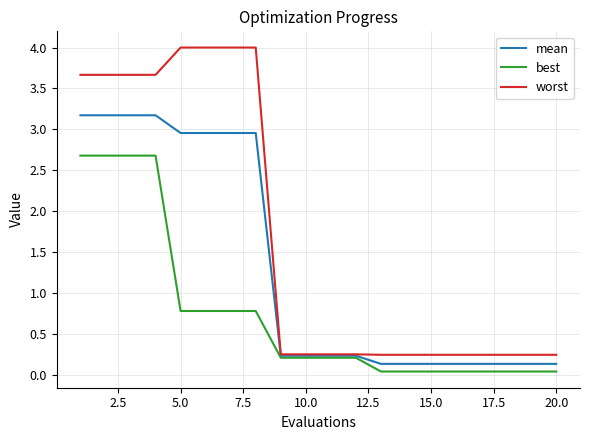

Which series has the largest total across all categories?

worst